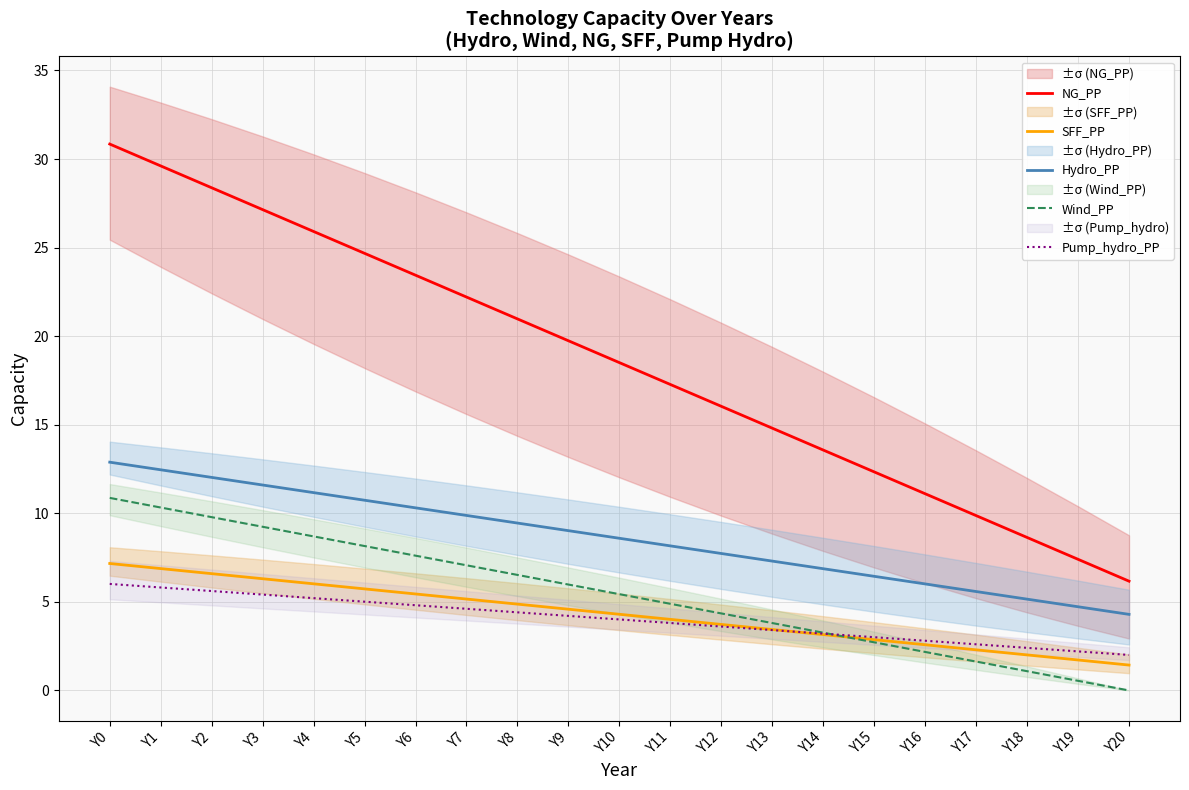

Where does the Wind_PP series first go above 5?

Y0